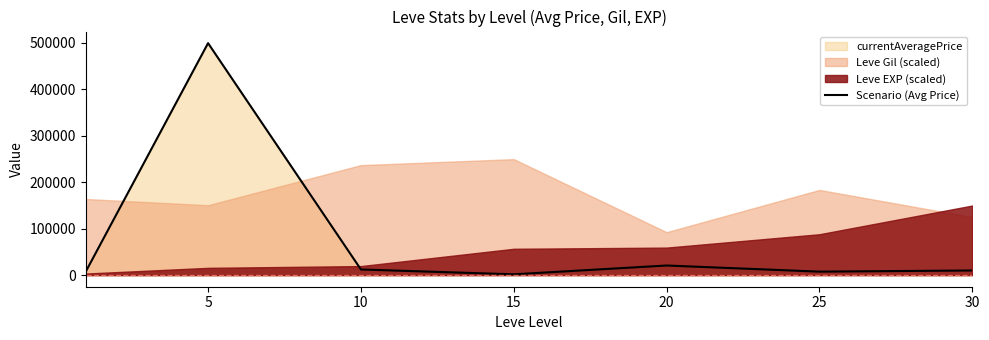

Is it true that the value at 10 is 12146.8?

True